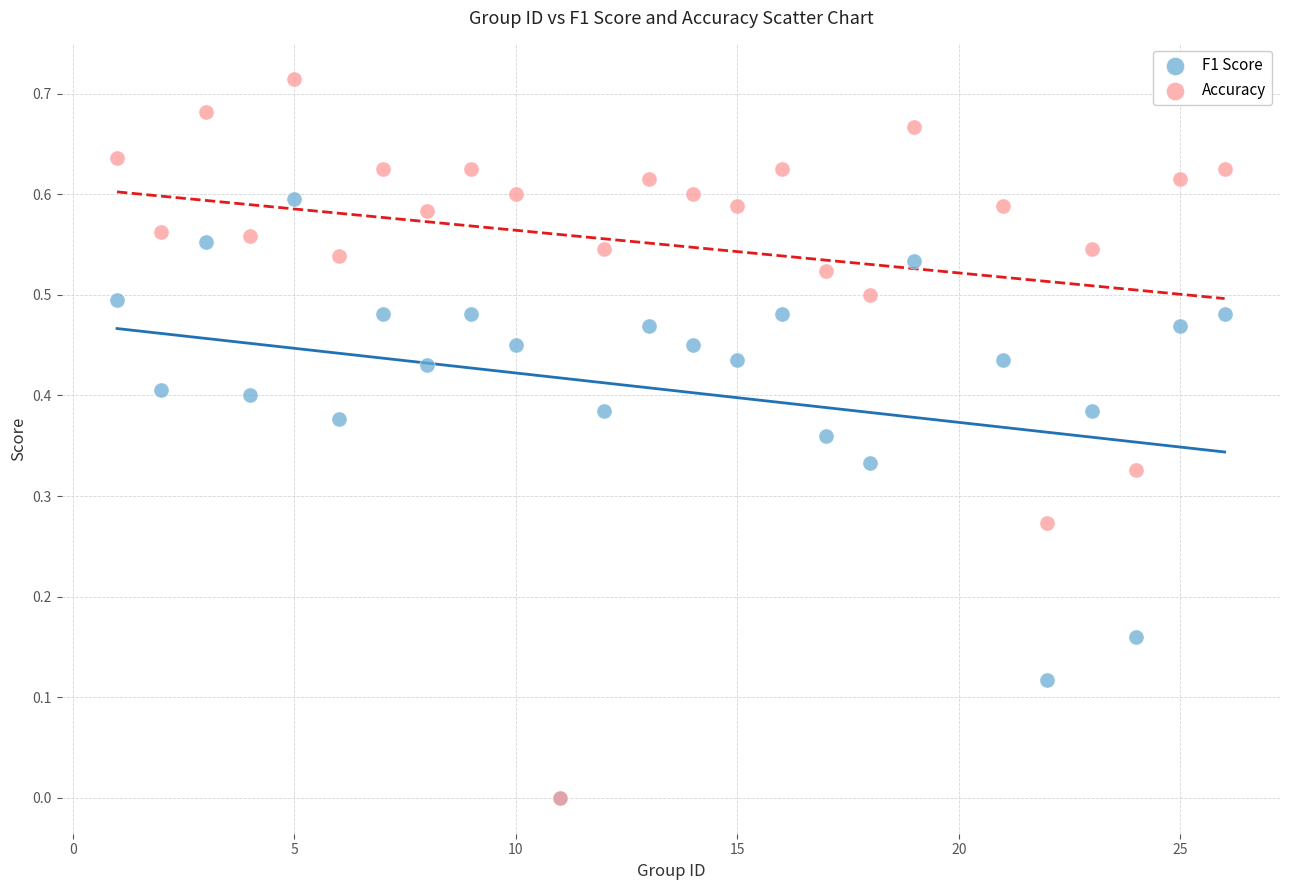

Which series contains the highest Y value?

Accuracy